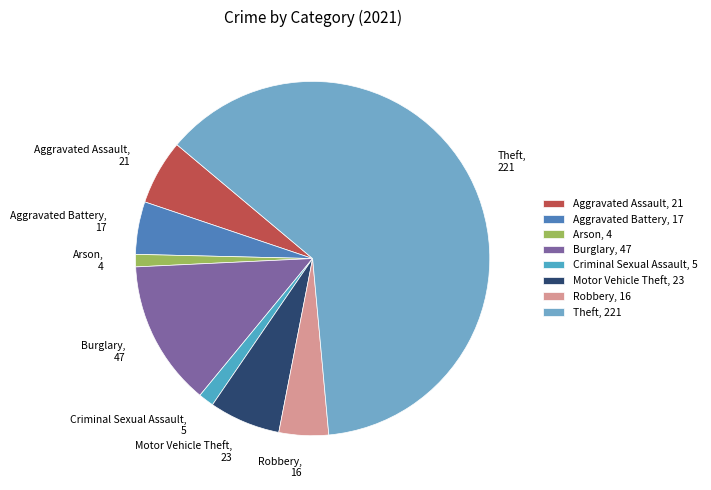

Is there any slice that represents more than half of the pie?

Yes